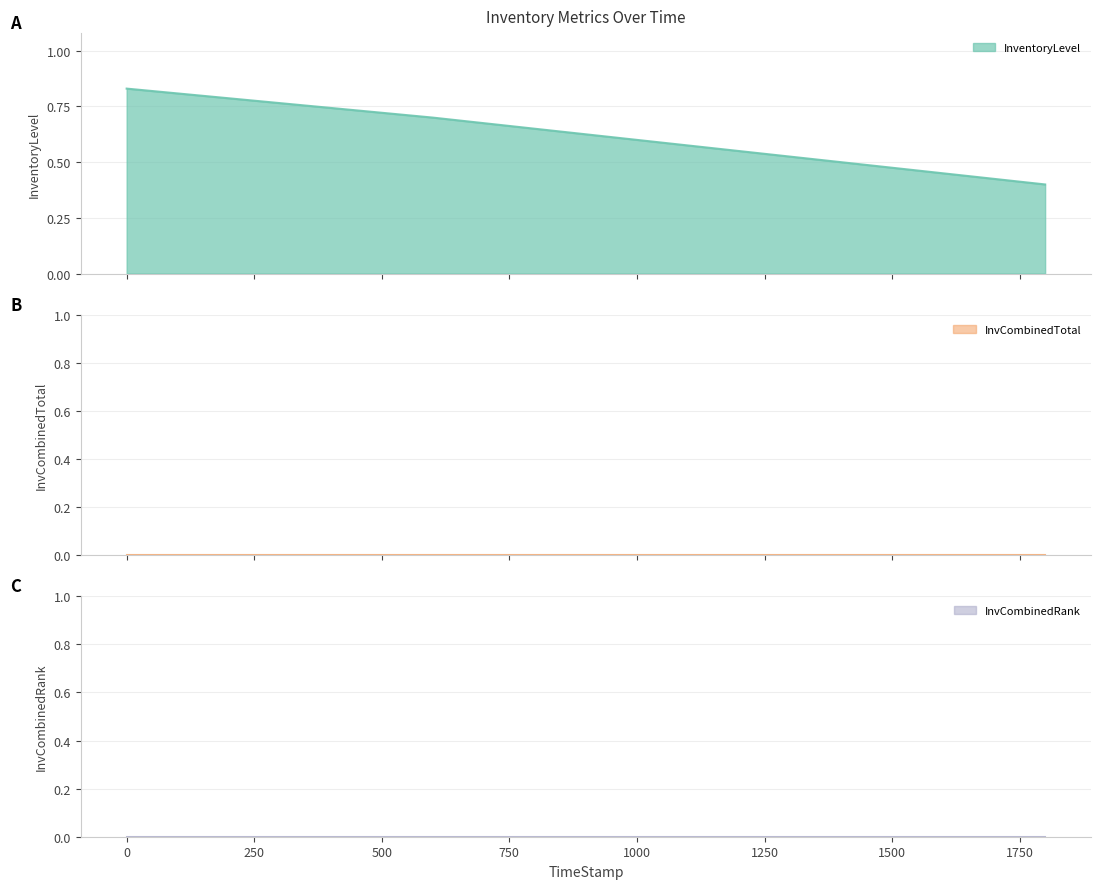

What is the value of the InventoryLevel point at the 4th from the left?

0.4